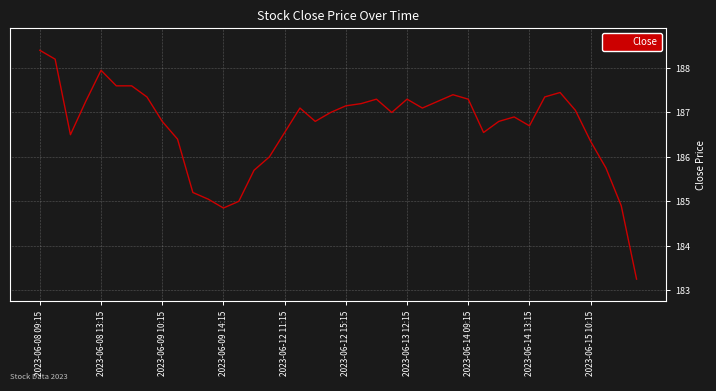

What is the greatest value displayed?

188.4